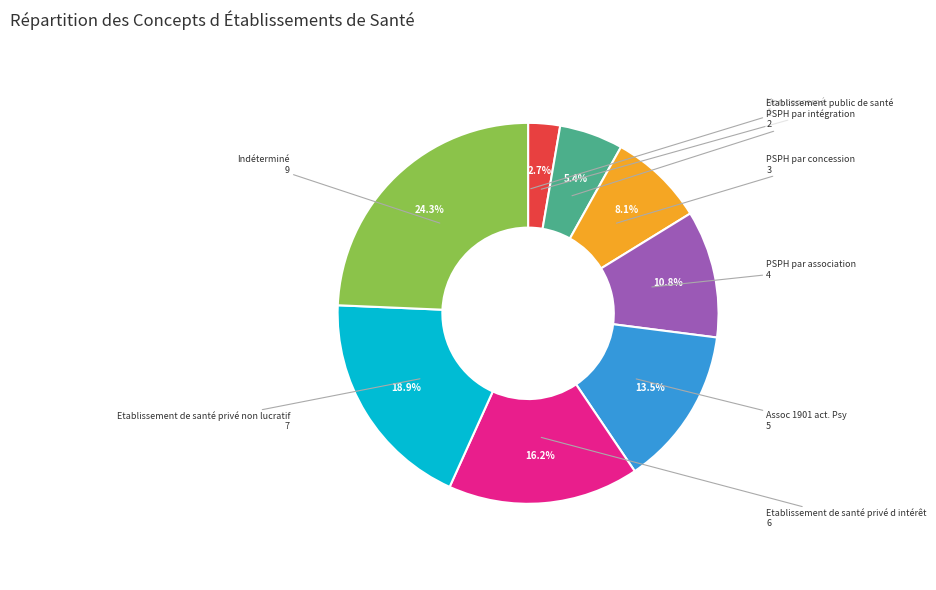

Does any single category account for the majority?

No